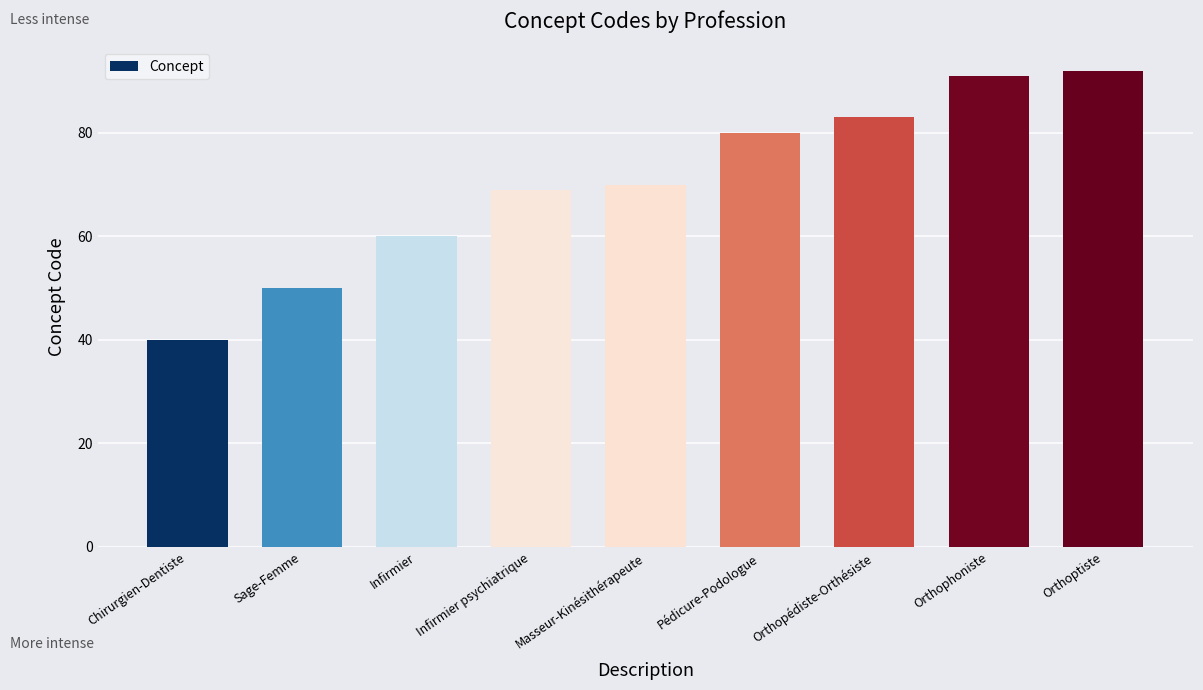

How many bars are there in total?

9